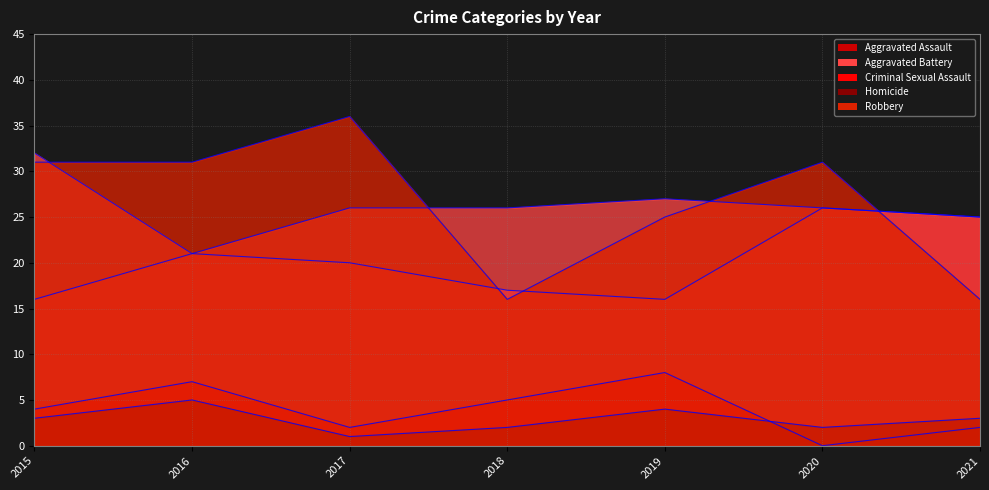

What is the difference between the maximum and minimum values in the Aggravated Assault series?

10